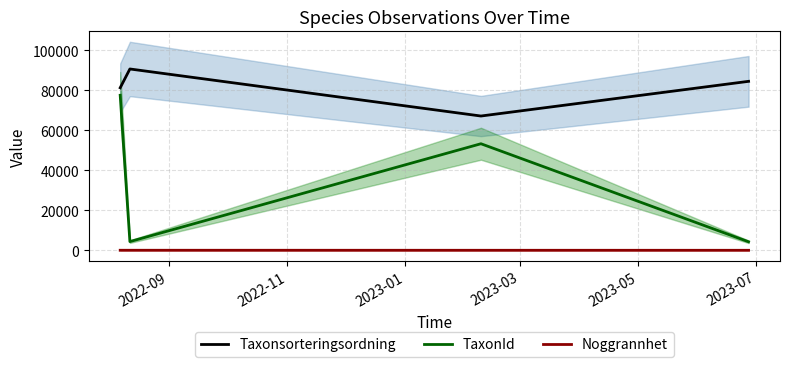

True or false: Taxonsorteringsordning and Noggrannhet intersect in this chart.

False